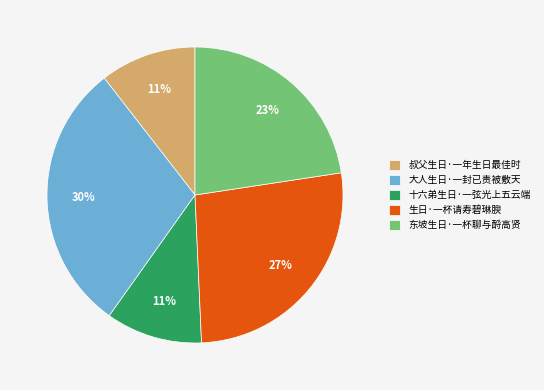

To the nearest percent, what portion does 东坡生日·一杯聊与酹高贤 represent?

23%